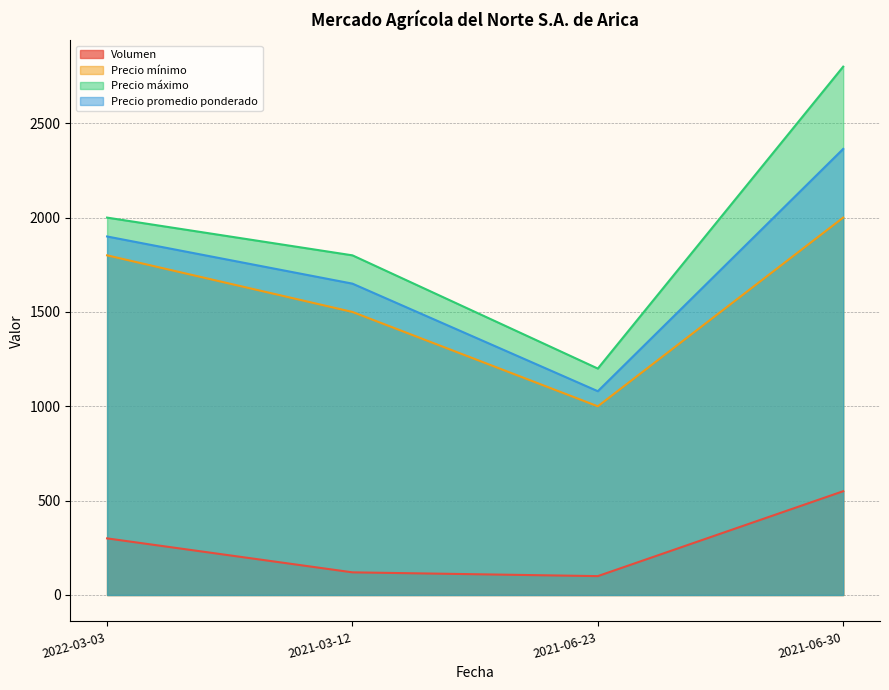

What is the average value of the Precio máximo series?

1950